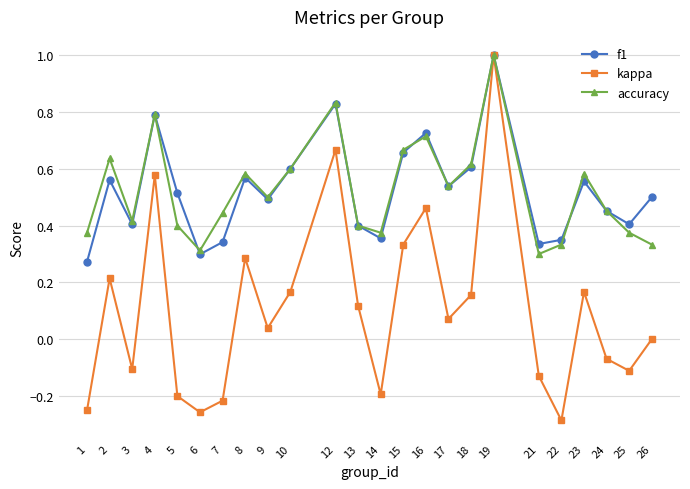

What is the maximum value shown in the chart?

1.0